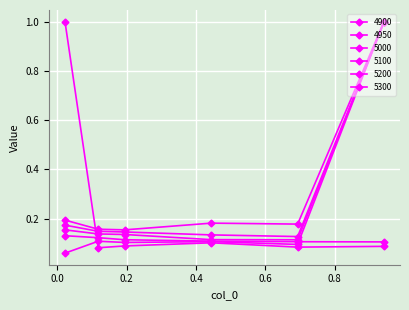

What is the minimum value for 4900?

0.1